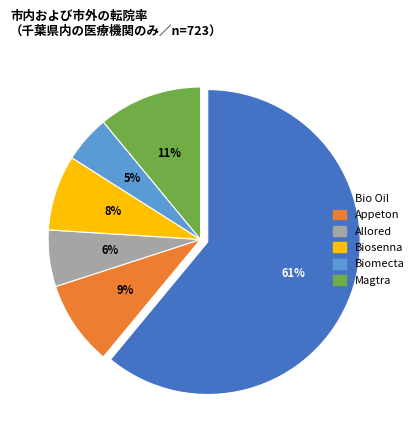

What is the ratio of the value at Allored to the value at Bio Oil?

0.1